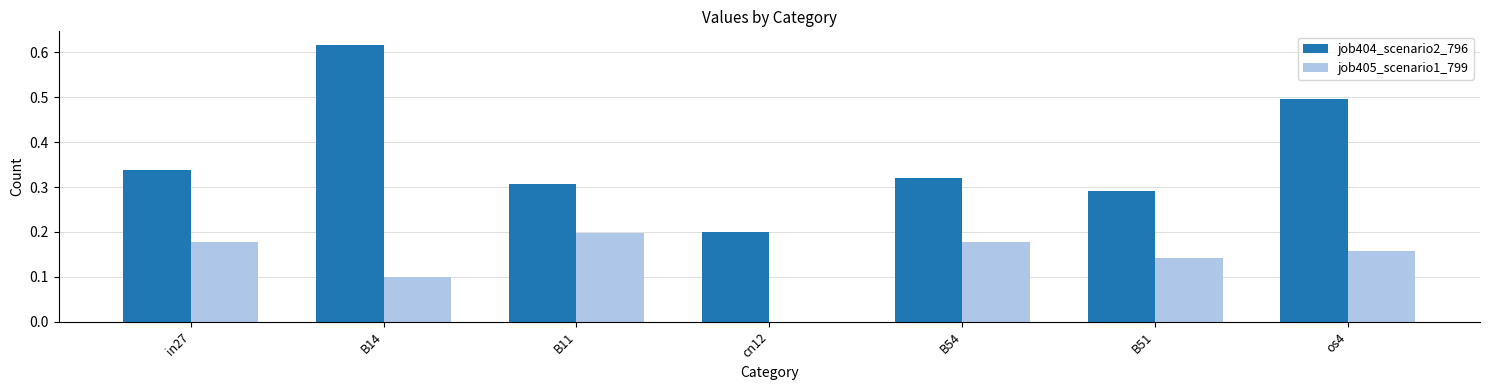

The value of job404_scenario2_796 at B51 is 0.3. True or false?

True